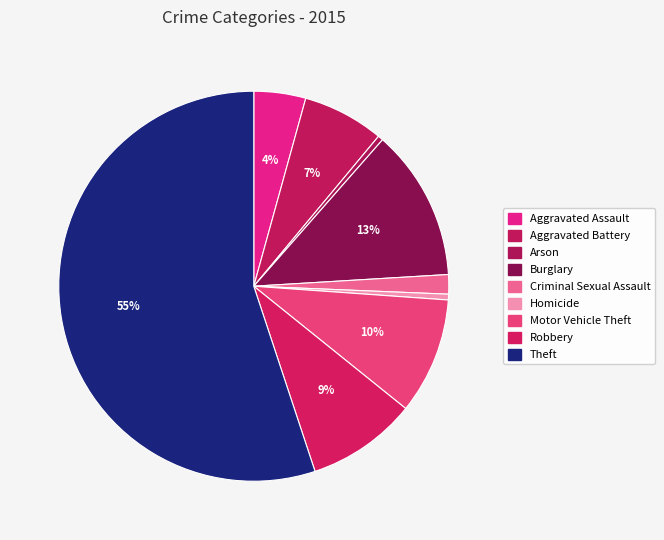

How many slices are in this pie chart?

9